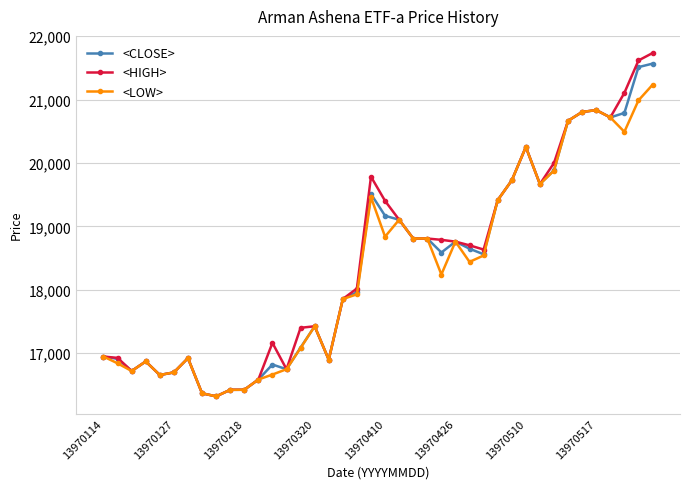

At how many categories does at least one series exceed 17708?

23